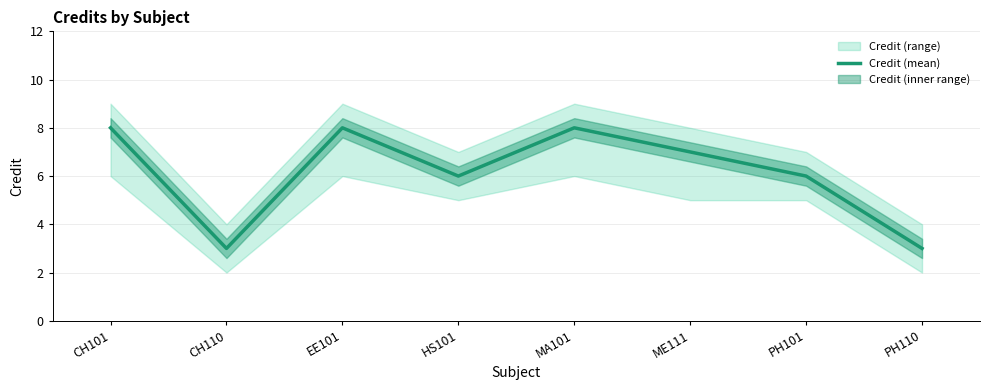

List the labels in order of value, largest first.

CH101, EE101, MA101, ME111, HS101, PH101, CH110, PH110